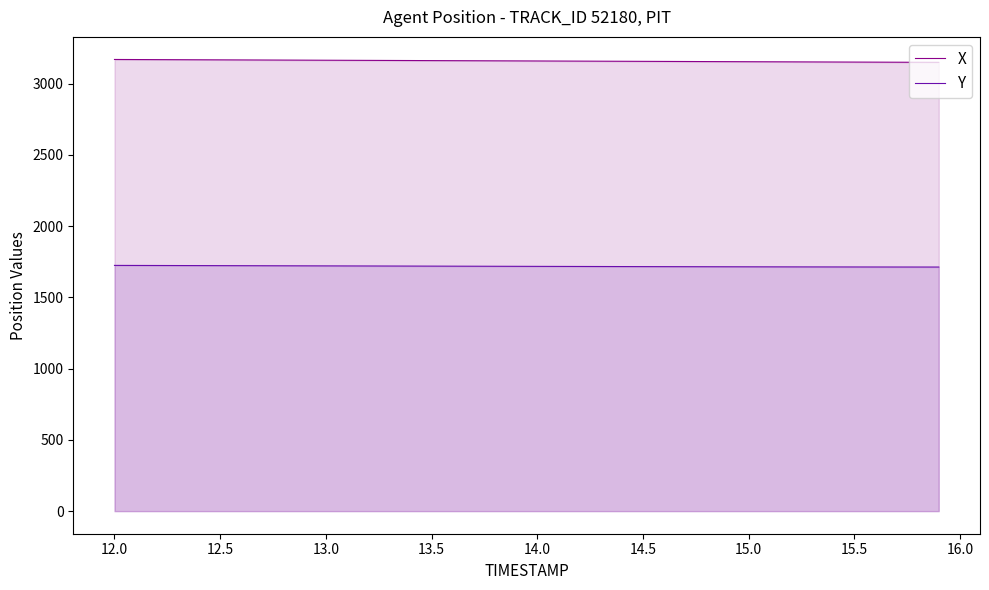

True or false: X and Y cross at least once.

False